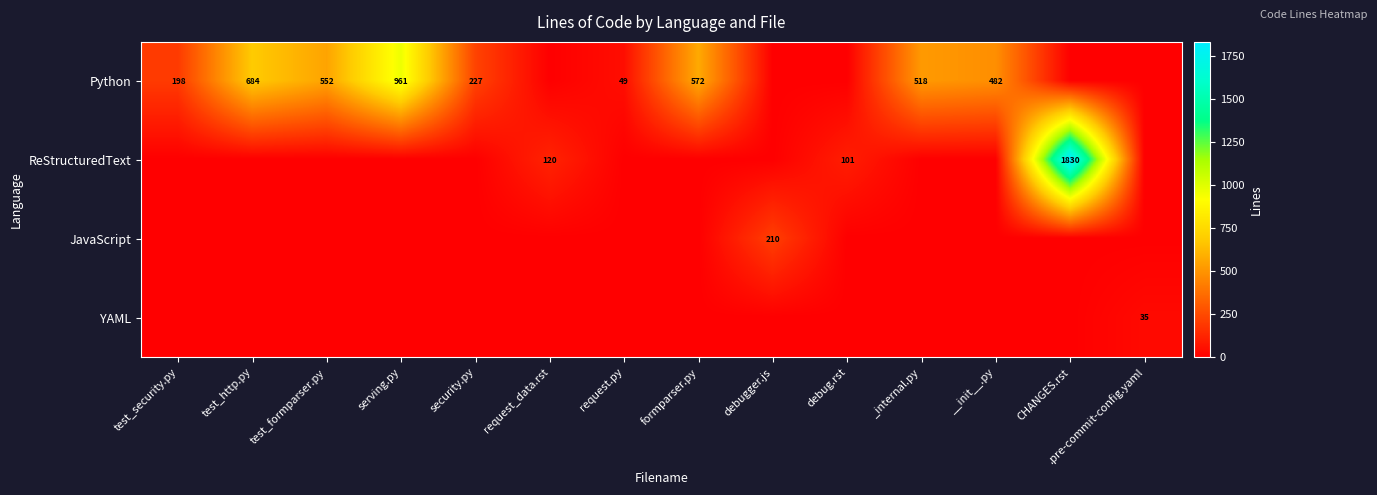

Which has a higher value, formparser.py or request.py?

formparser.py